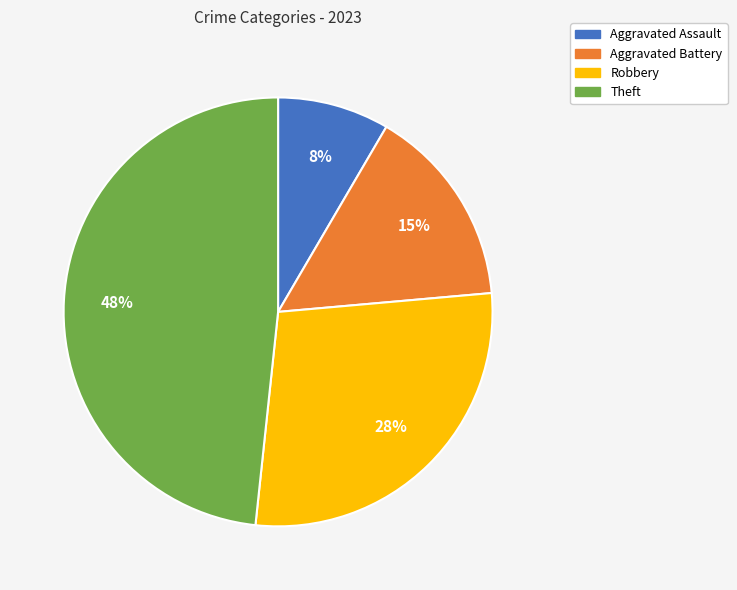

To the nearest percent, what is the difference between the Robbery and Aggravated Assault slice percentages?

20%